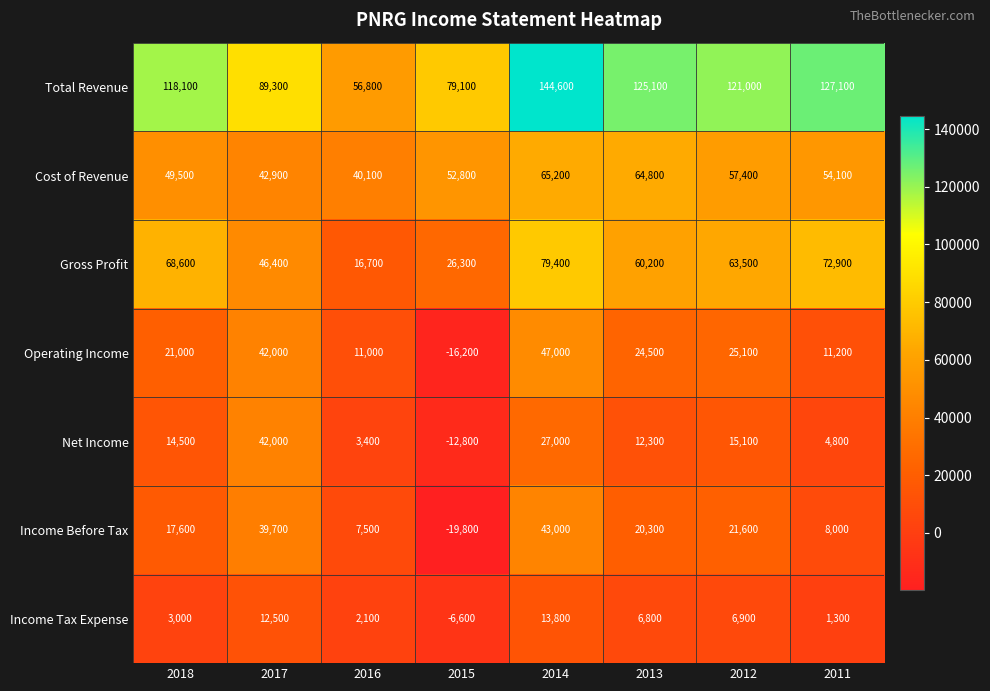

What is the maximum value shown in the chart?

144600